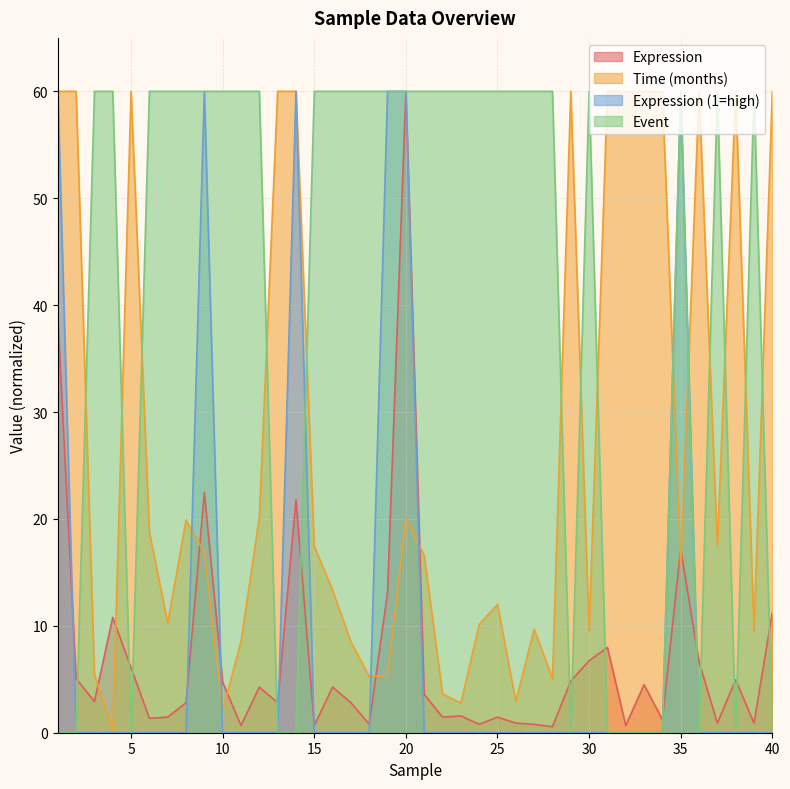

How many lines are shown in the chart?

4